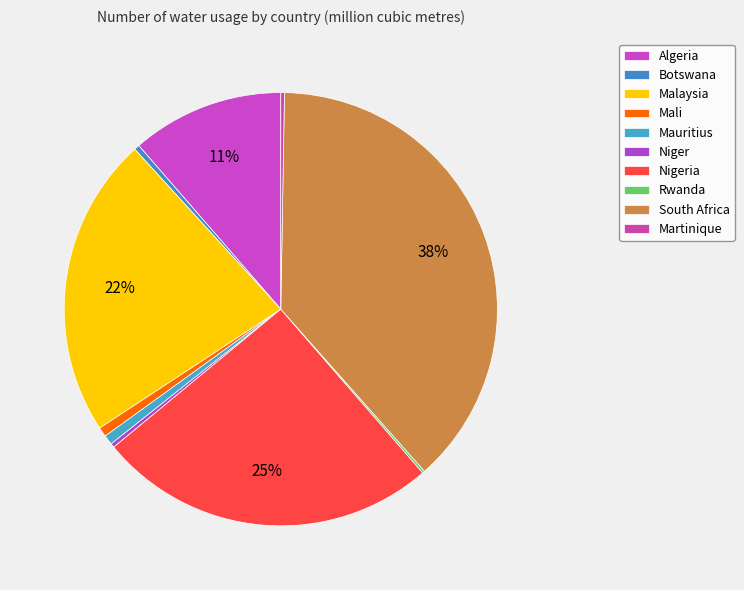

Which has a higher value, Algeria or Niger?

Algeria